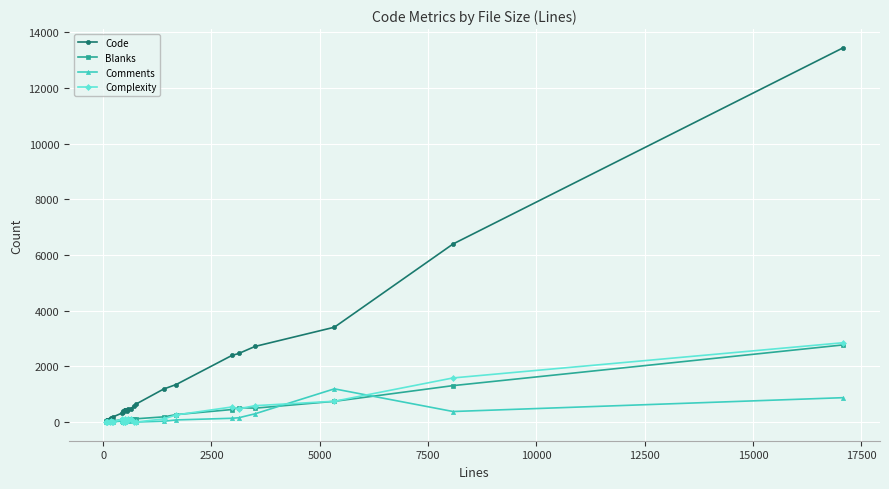

Which series has the largest total across all categories?

Code